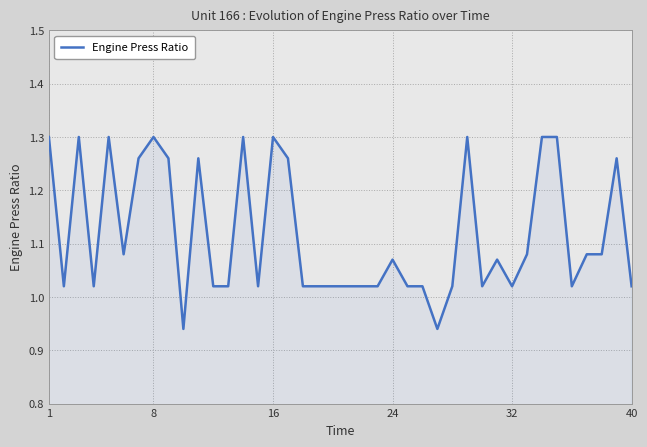

How many lines are shown in the chart?

1